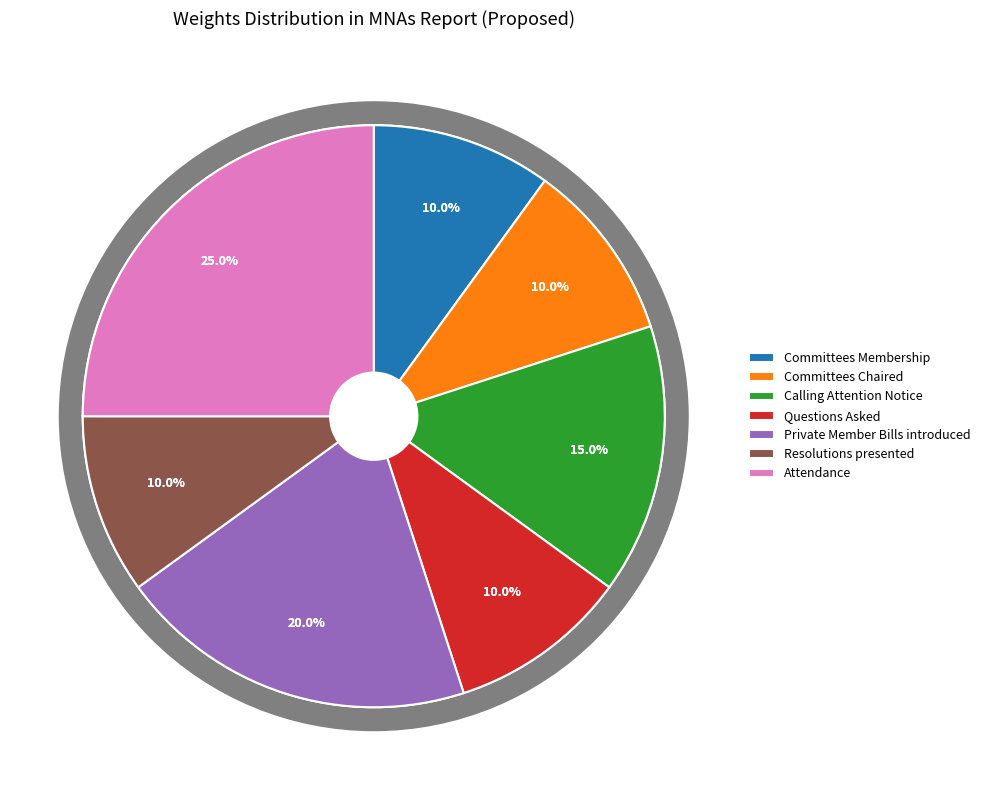

Do Resolutions presented and Committees Chaired together represent more than half of the pie?

No